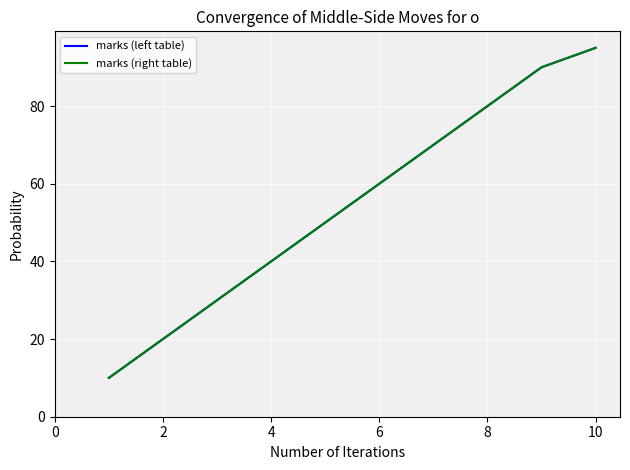

List the series in order of their peak value, lowest first.

marks (left table), marks (right table)